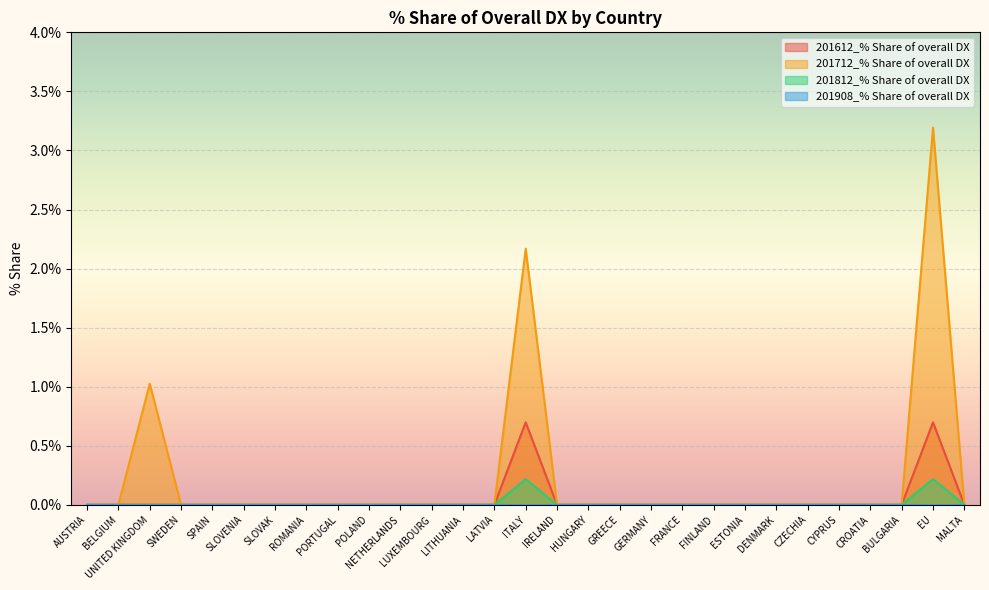

How many lines are shown in the chart?

4